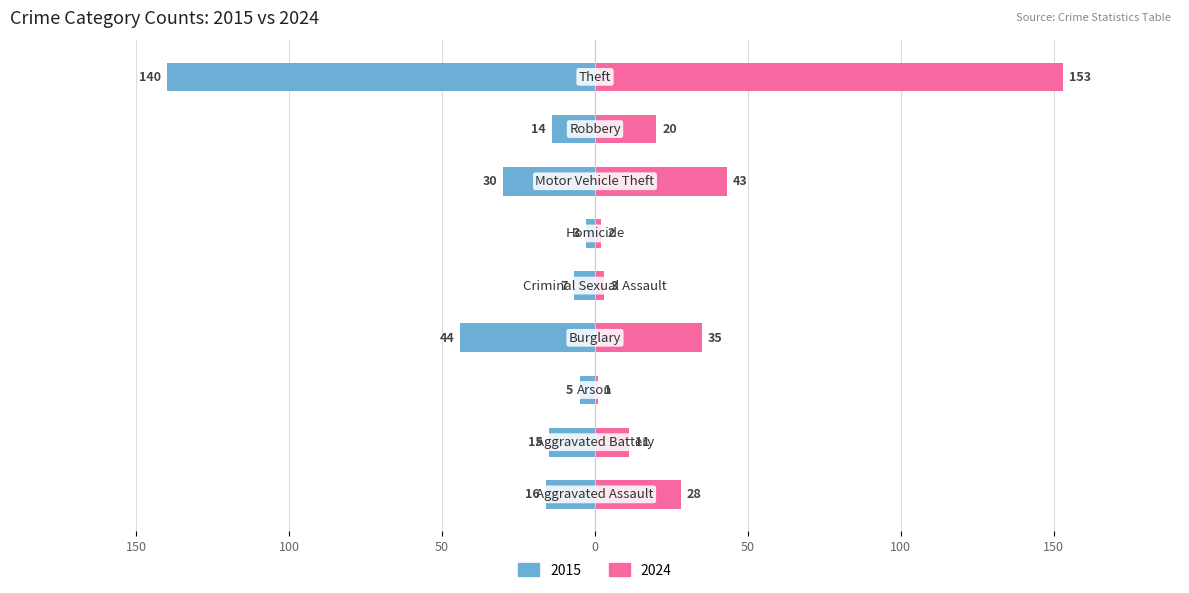

What are all the series names shown in the legend?

2015, 2024